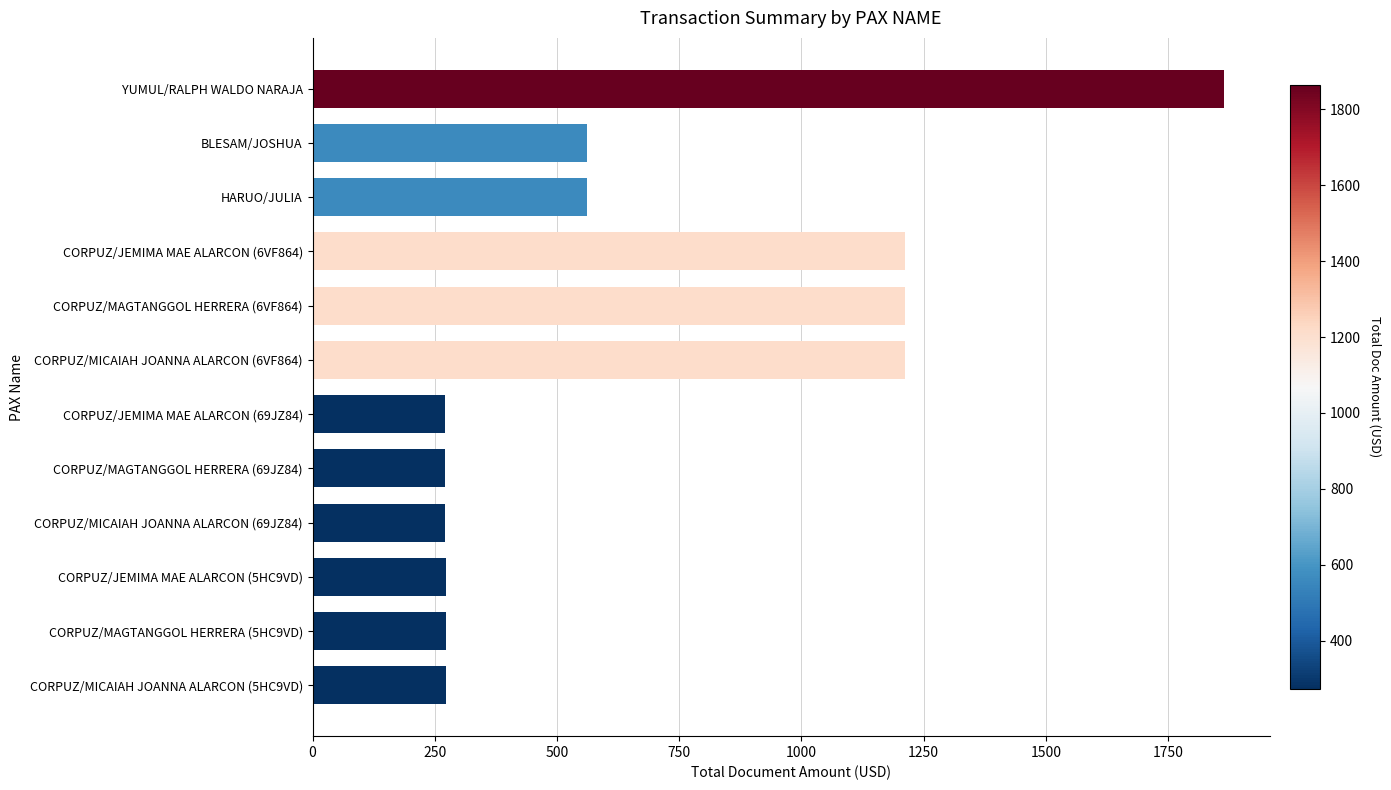

What is the maximum value shown in the chart?

1865.0